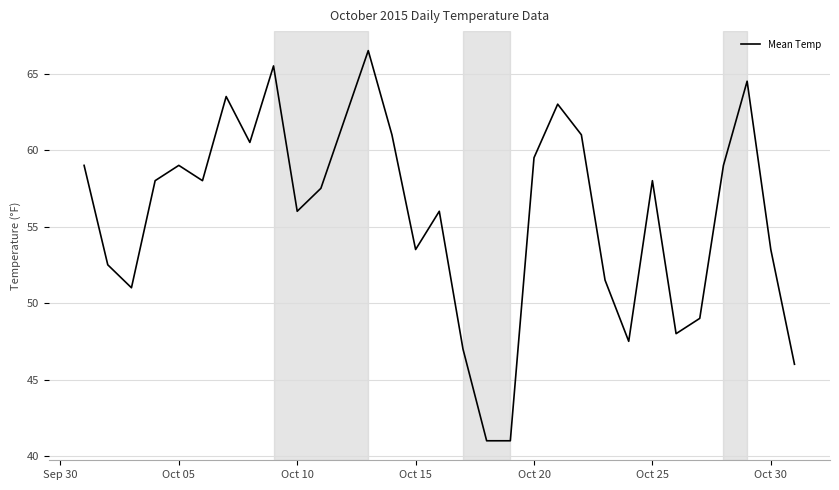

What is the minimum value shown in the chart?

41.0